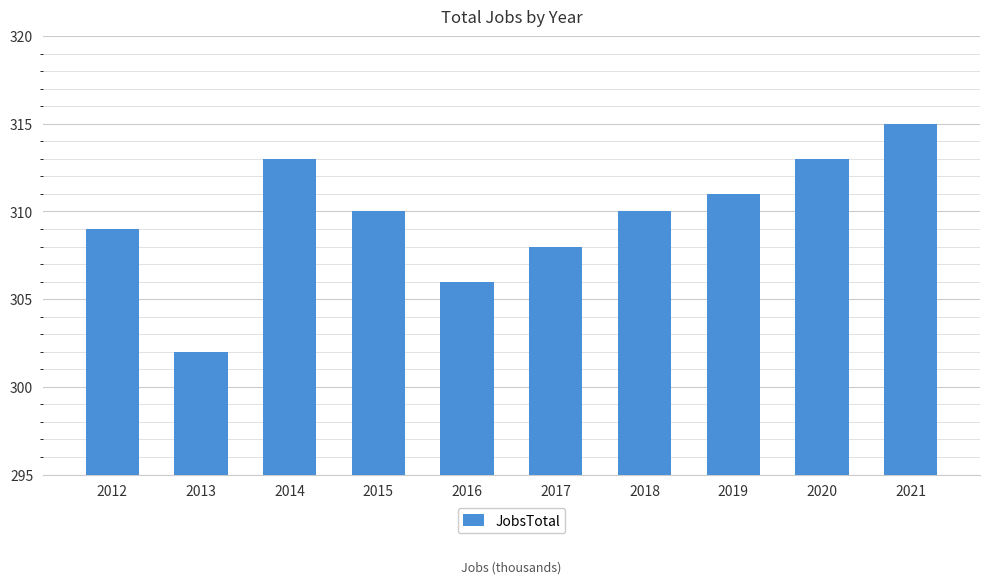

How many bars are there in total?

10